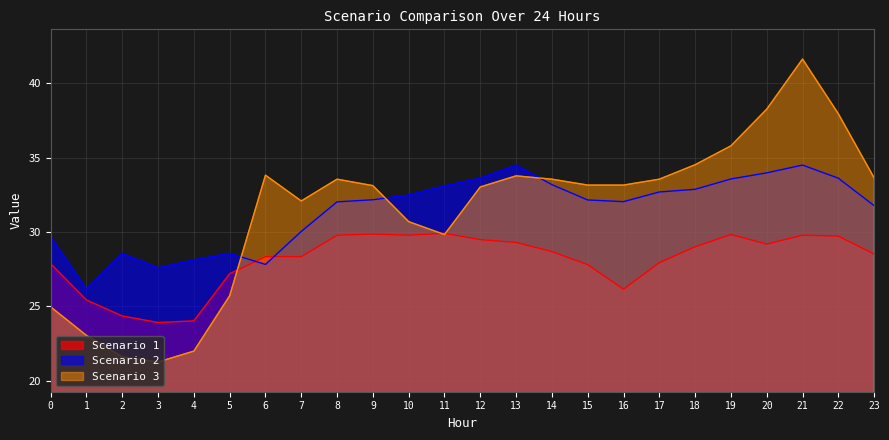

Which series has the largest total across all categories?

Scenario 2